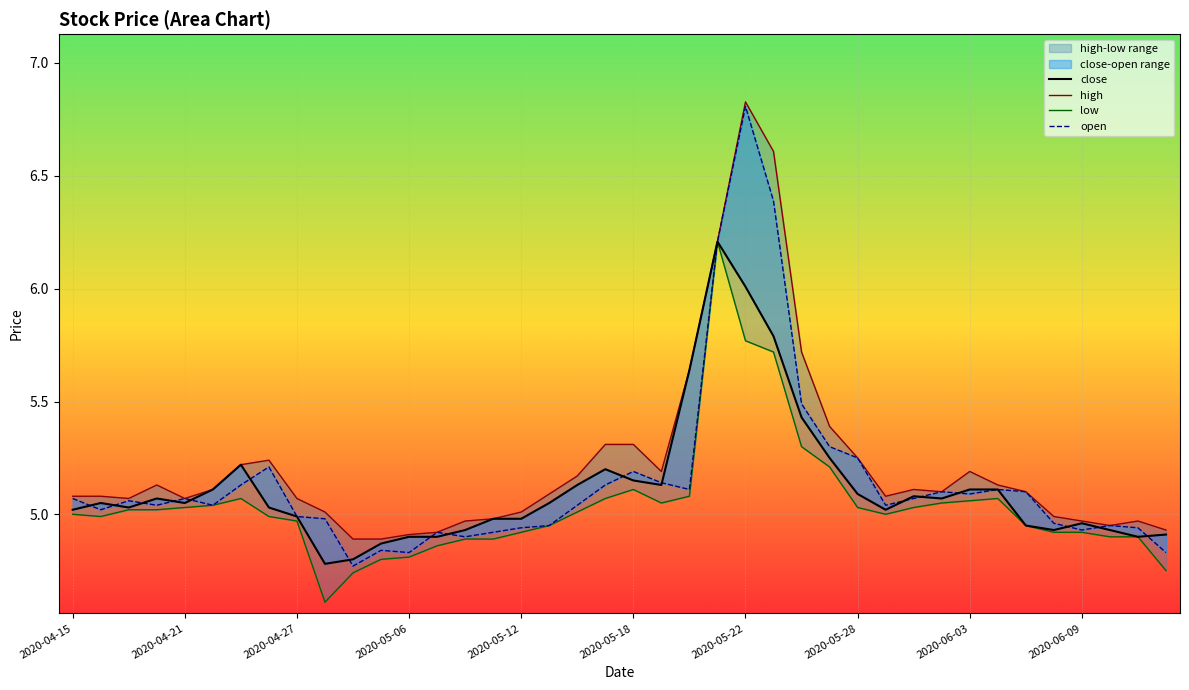

Which has a higher value, 31 or 29?

31